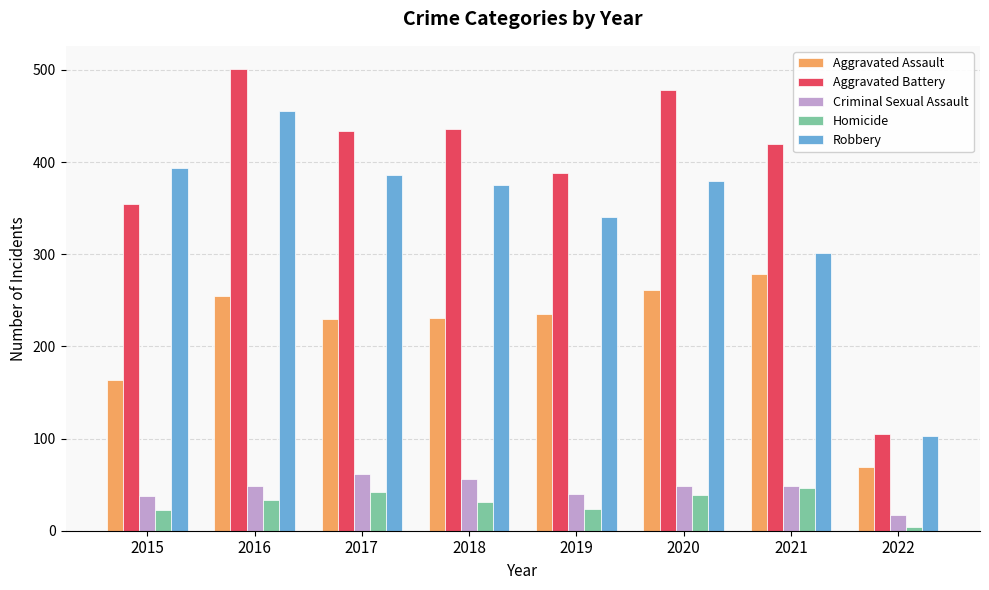

What are all the series names shown in the legend?

Aggravated Assault, Aggravated Battery, Criminal Sexual Assault, Homicide, Robbery